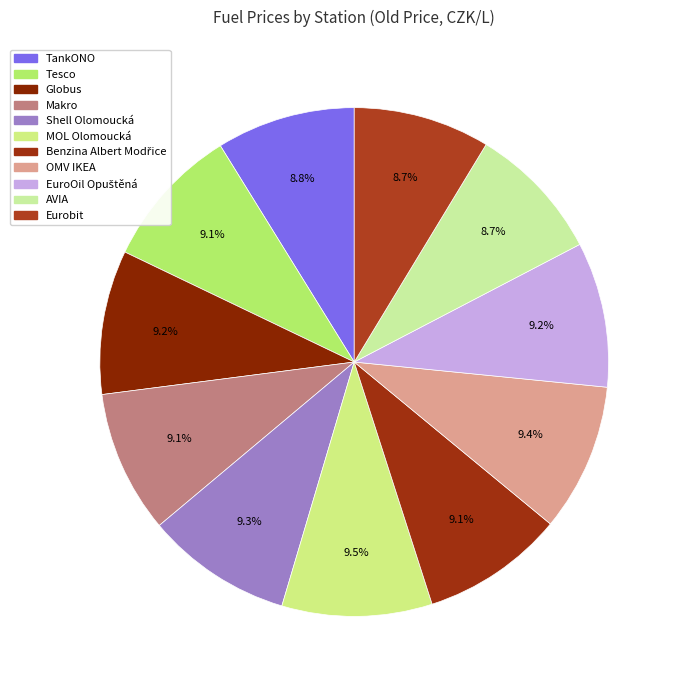

Is it true that AVIA is 1% of the pie?

False